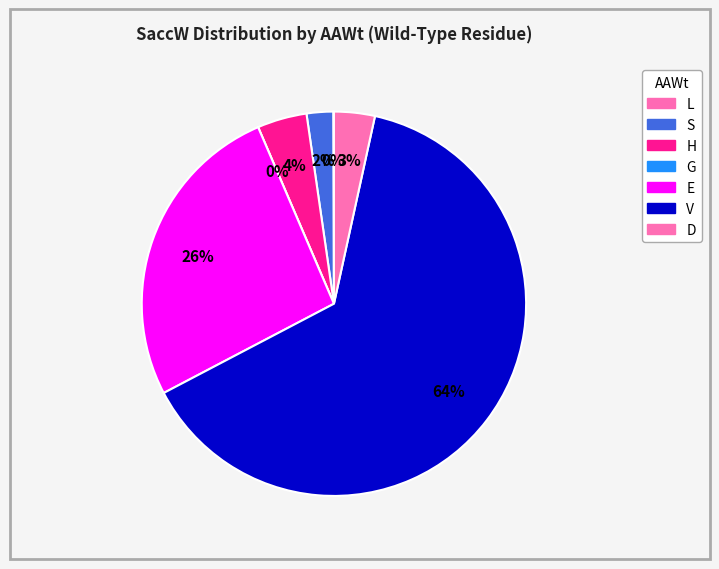

To the nearest percent, what is the difference between the V and E slice percentages?

38%